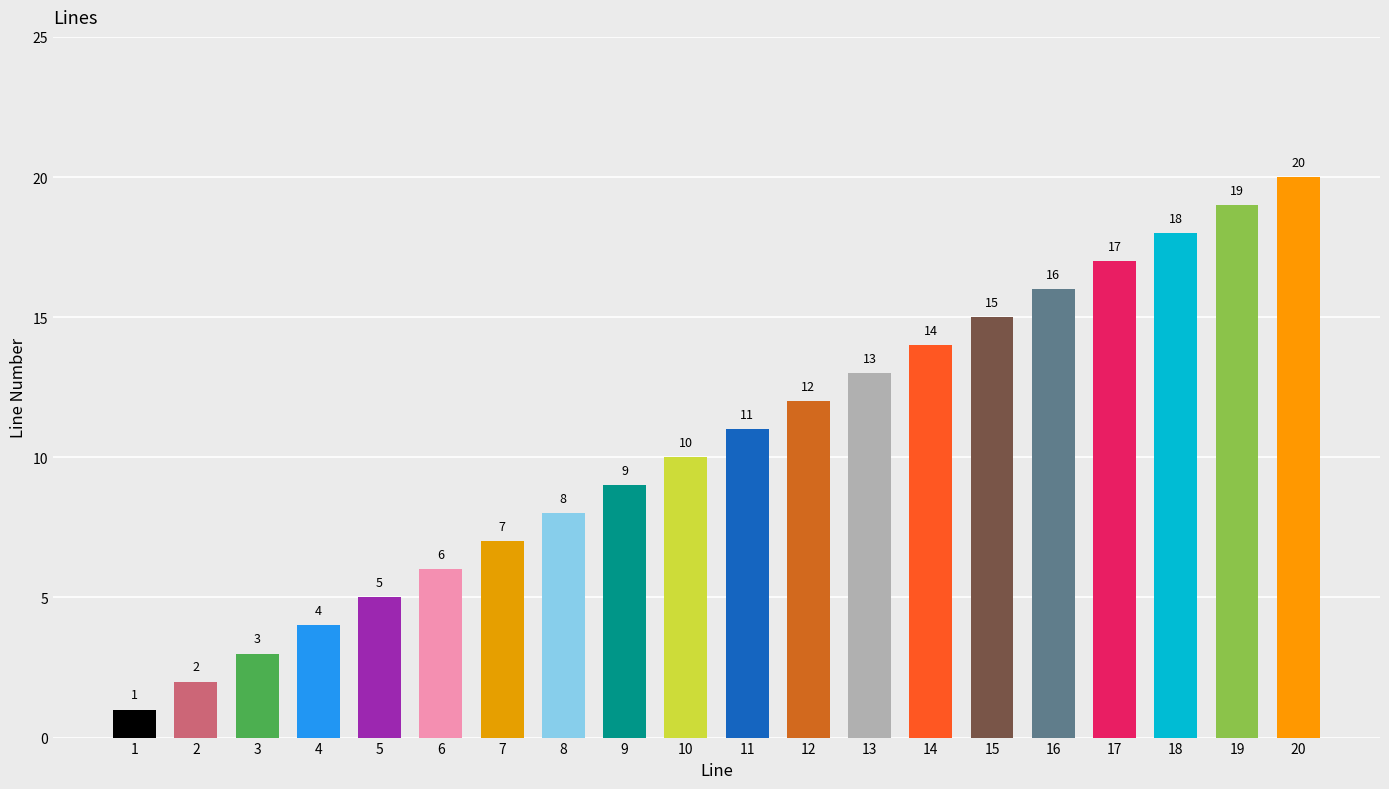

List the labels in order of value, smallest first.

1, 2, 3, 4, 5, 6, 7, 8, 9, 10, 11, 12, 13, 14, 15, 16, 17, 18, 19, 20